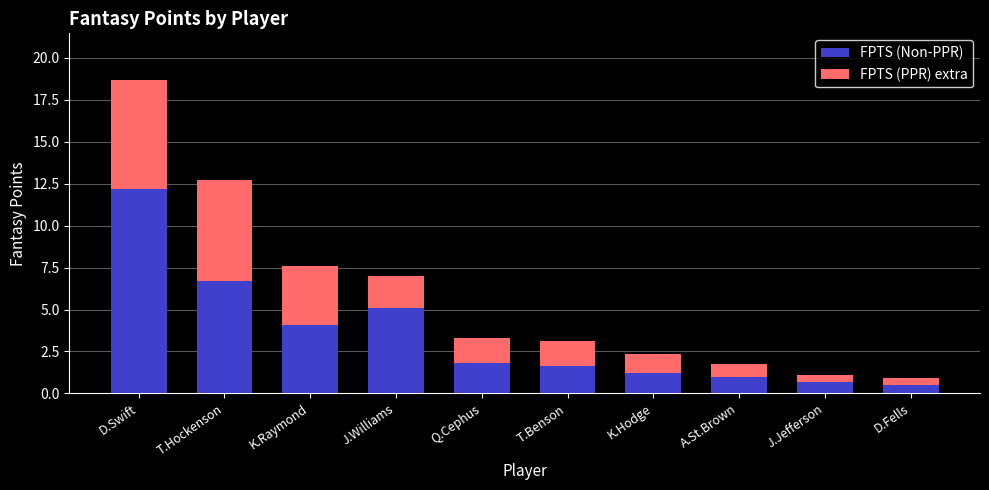

What is the difference between the maximum and minimum values in the FPTS (Non-PPR) series?

11.7